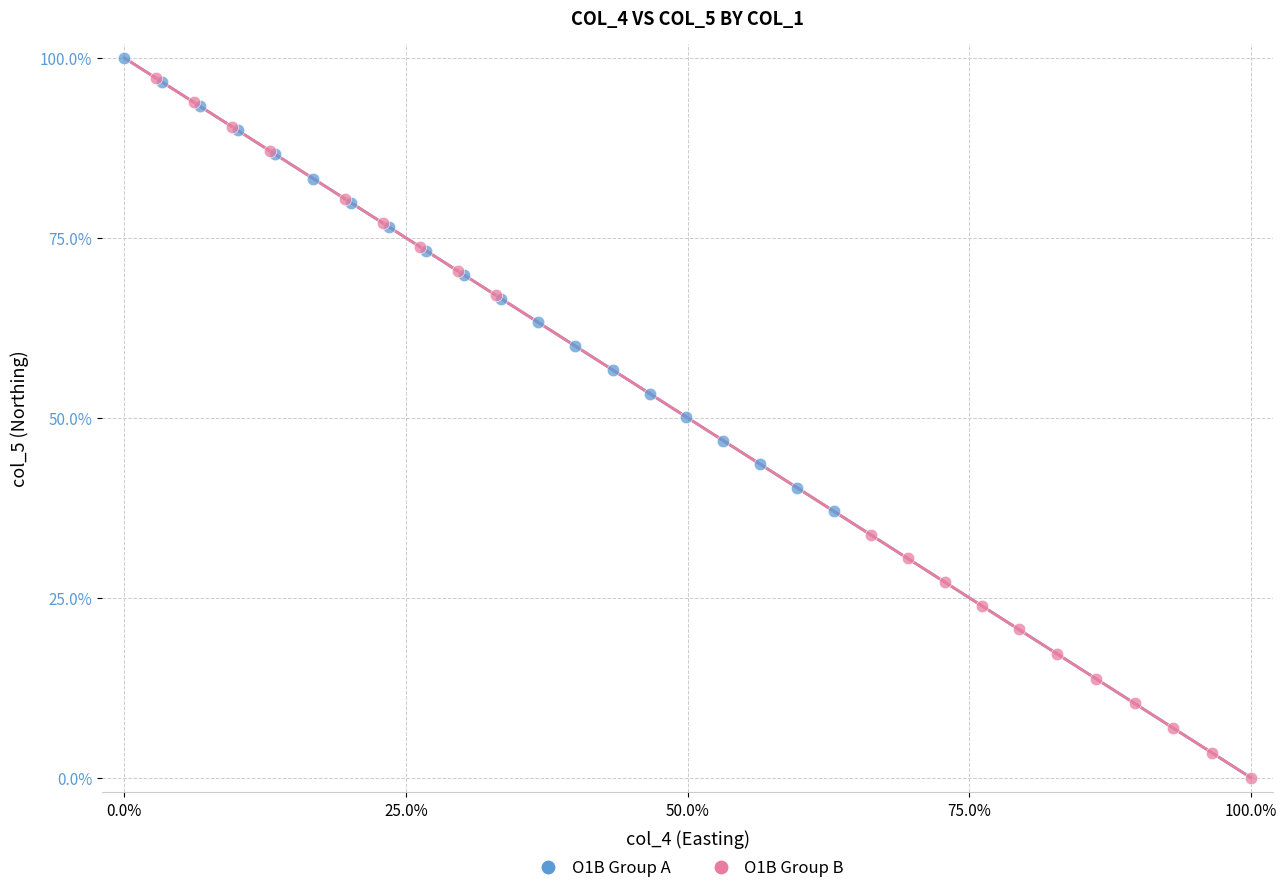

Which series has the widest spread of Y values?

O1B Group B